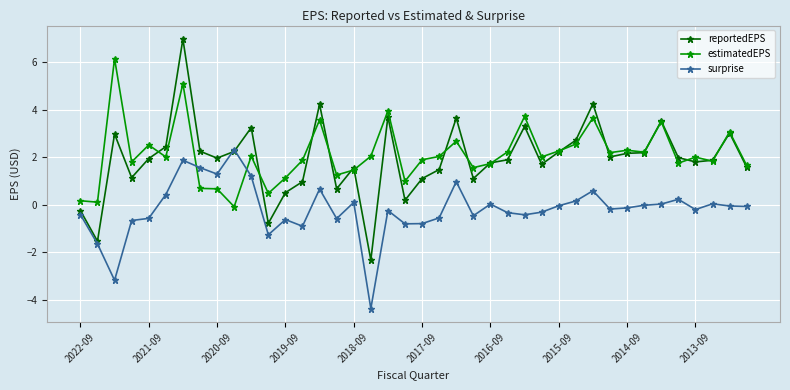

What is the highest value of the reportedEPS series?

7.0